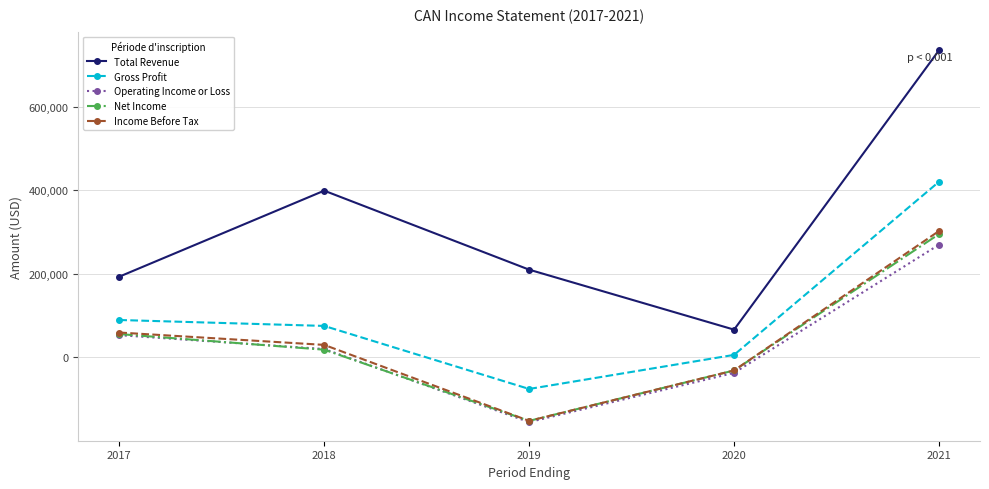

What is the difference between the Total Revenue values at 2019 and 2018?

189100